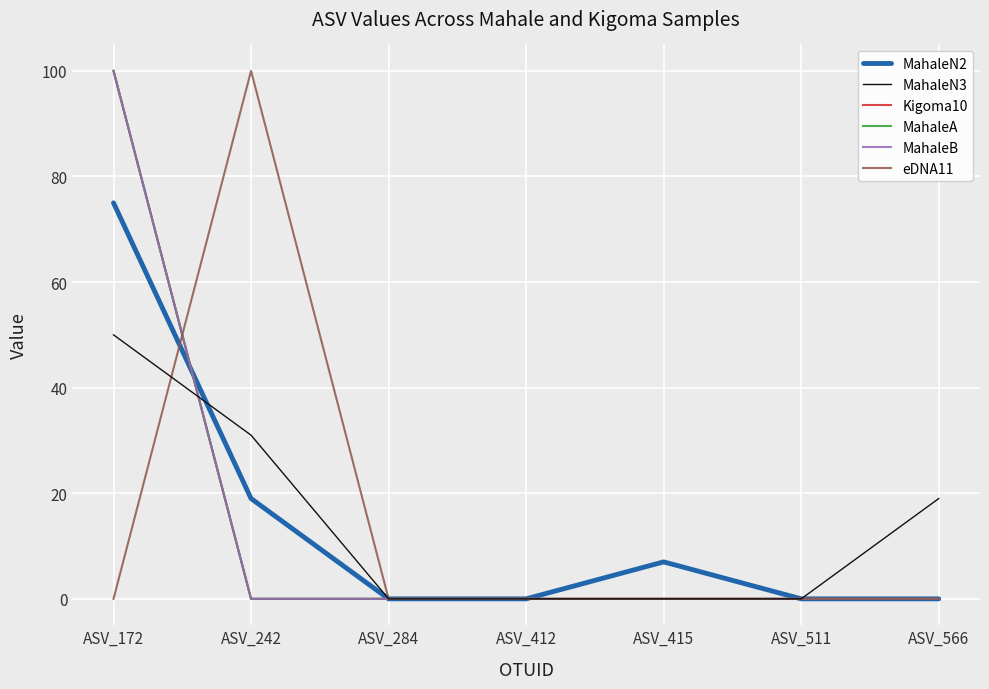

Does the chart have visible grid lines?

Yes